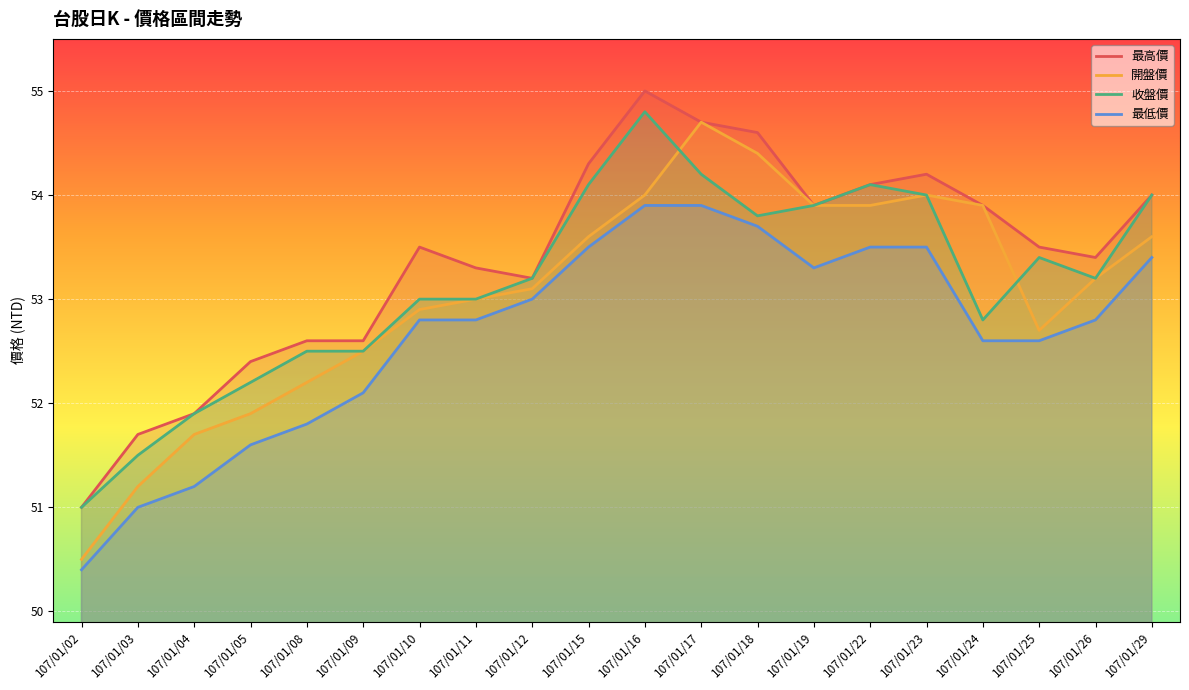

True or false: 最低價 and 收盤價 intersect in this chart.

False